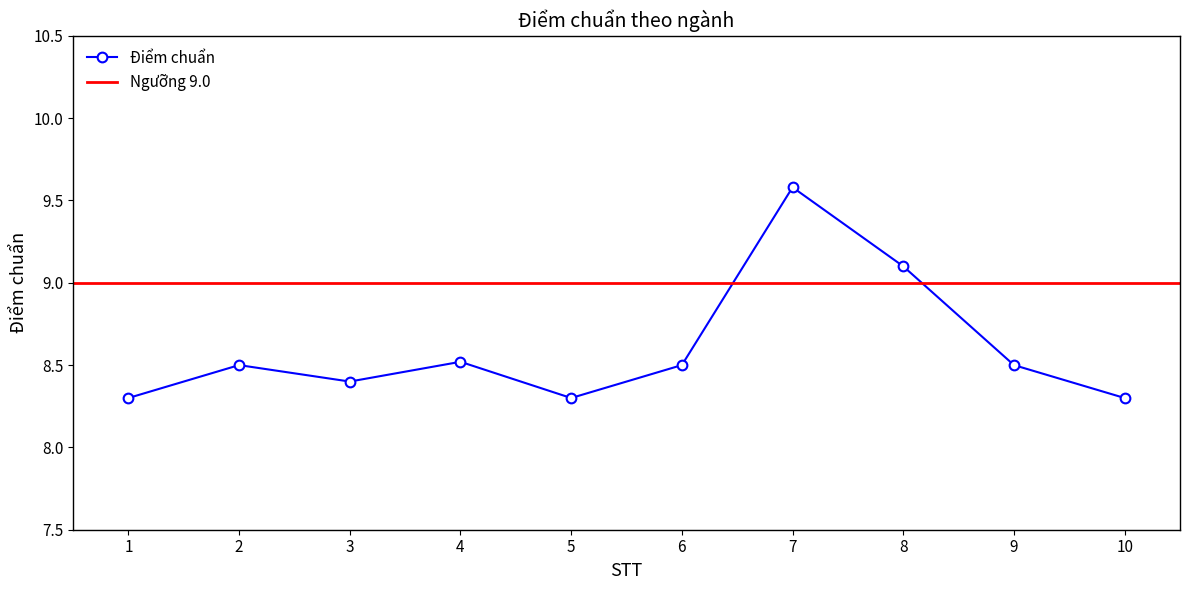

Reading left to right, list all the values displayed in this chart.

8.3	8.5	8.4	8.5	8.3	8.5	9.6	9.1	8.5	8.3